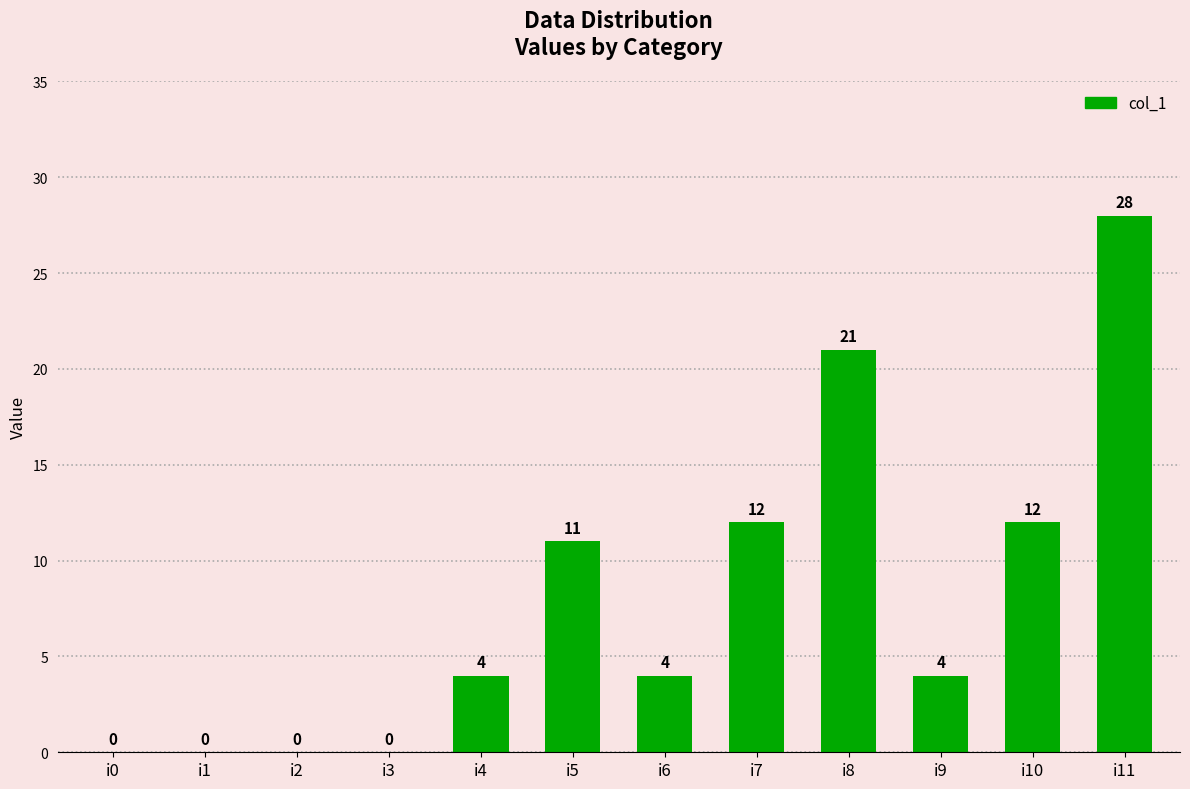

What is the maximum value shown in the chart?

28